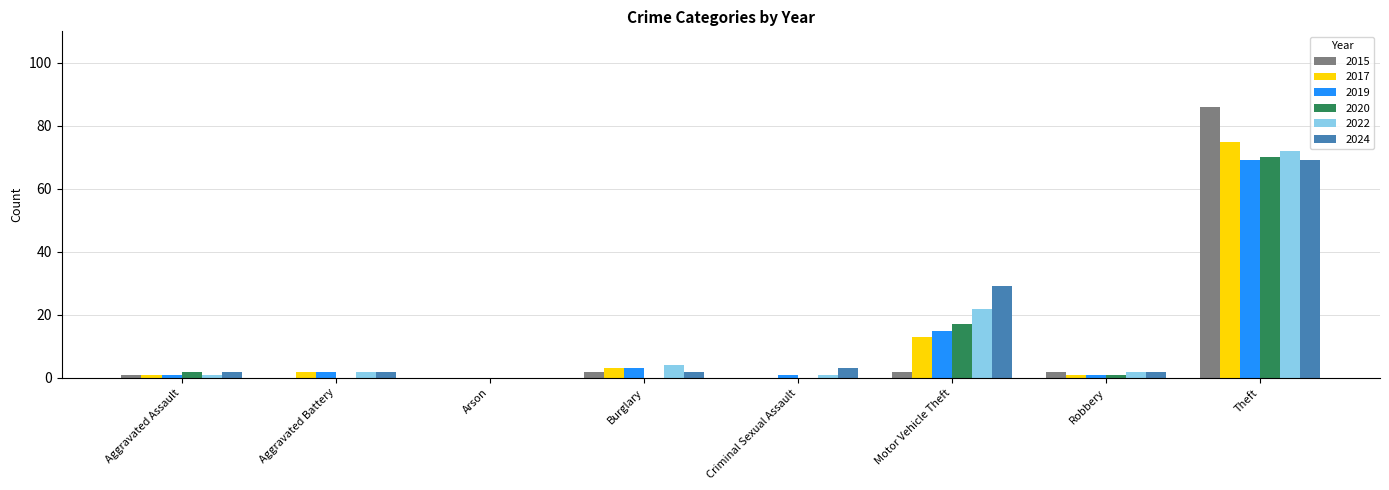

At which category is the sum across all series the highest?

Theft